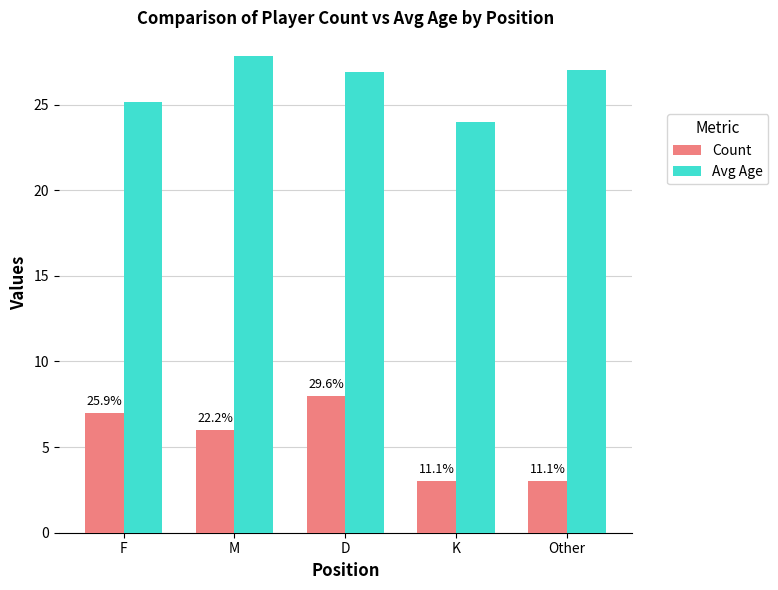

What is the label of the 1st bar from the left?

F